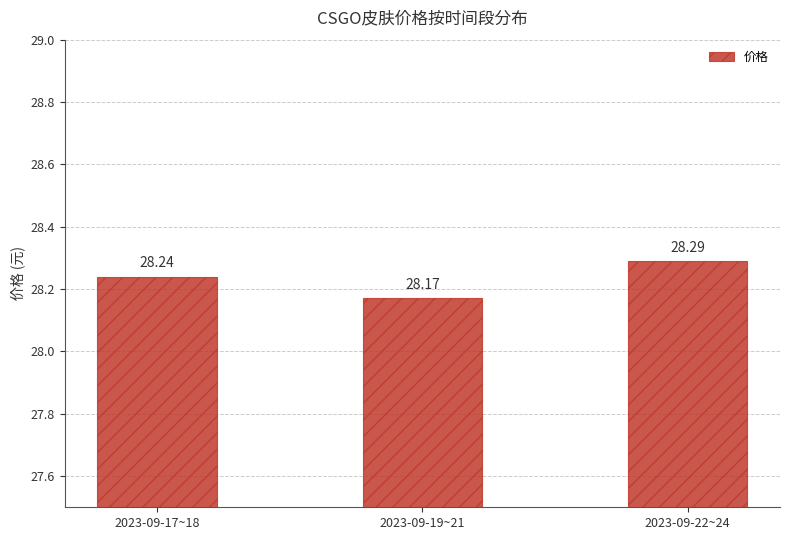

What is the average value?

28.2